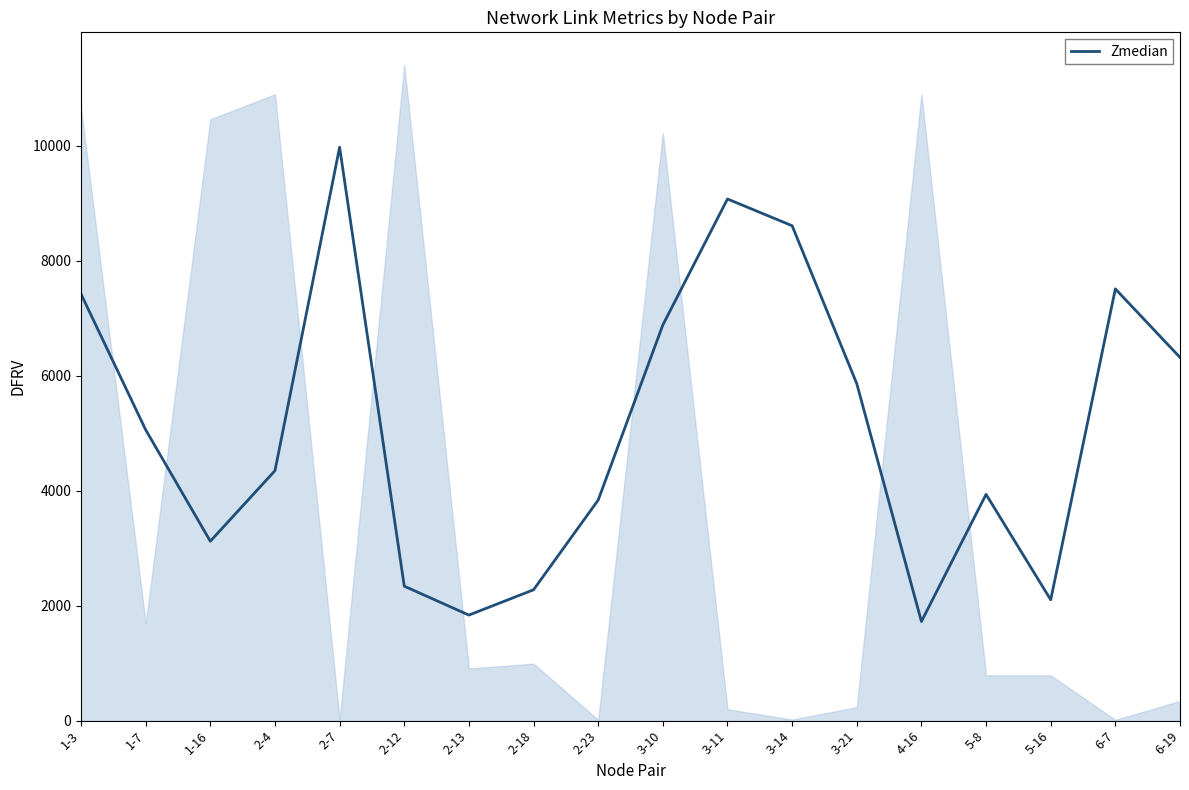

What is the maximum value shown in the chart?

9971.9